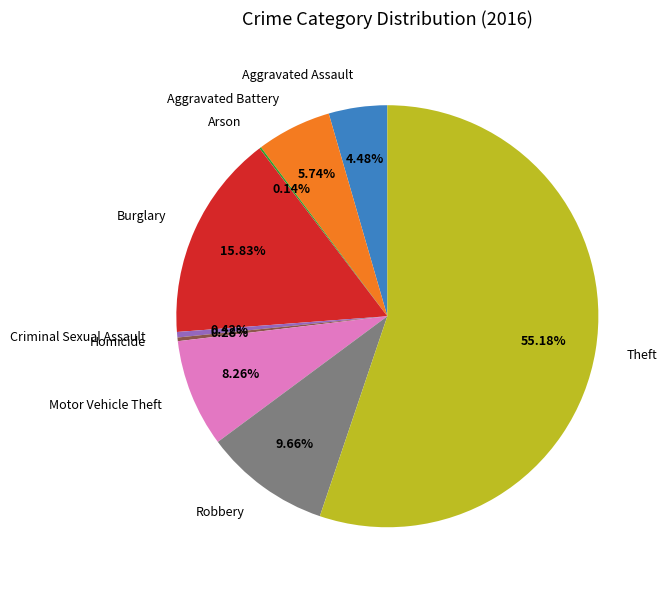

Is Burglary the majority of the pie?

No